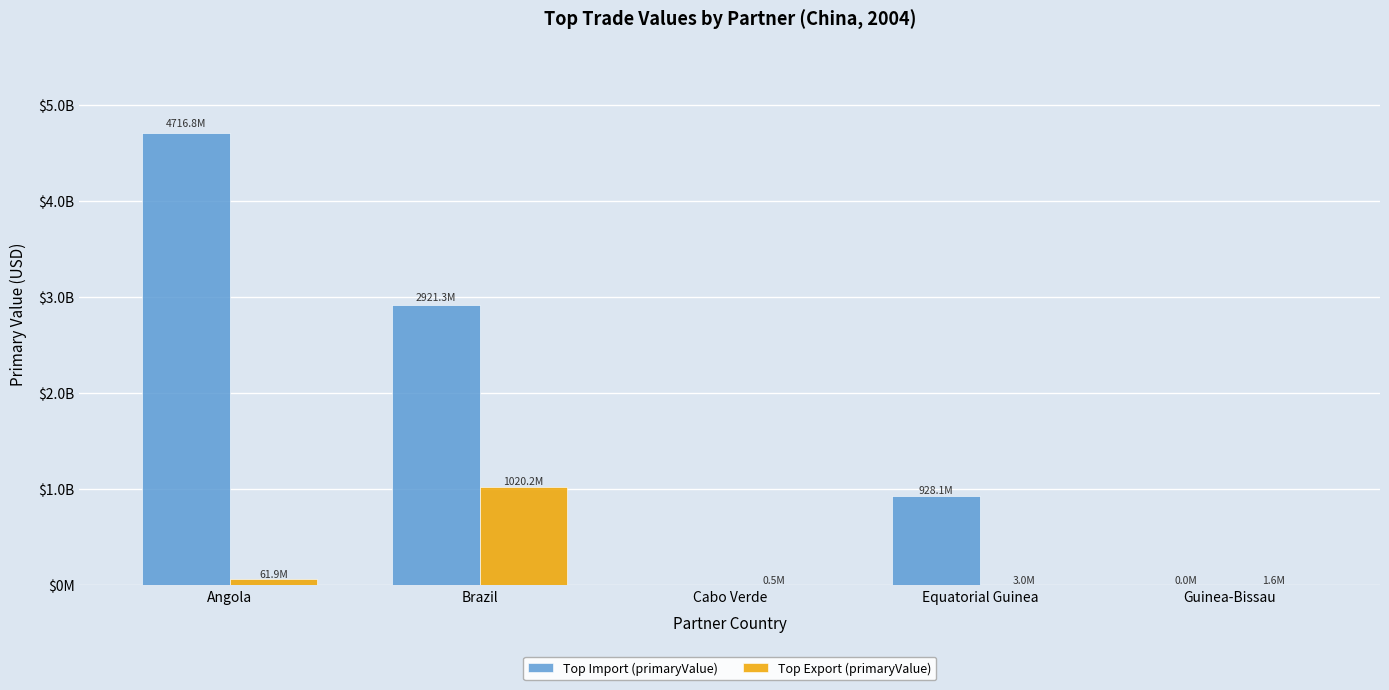

Are the bars grouped side by side (vs. stacked)?

Yes